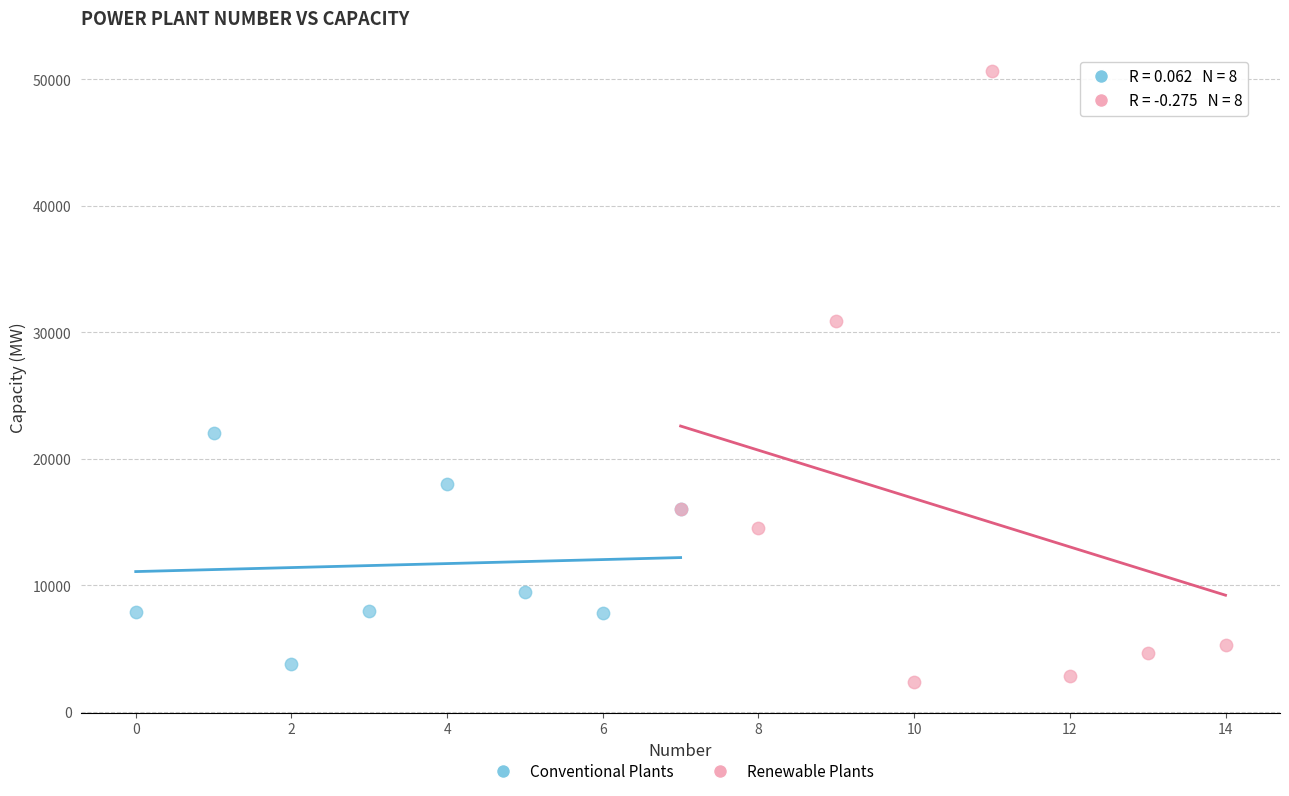

Which series contains the lowest Y value?

Renewable Plants